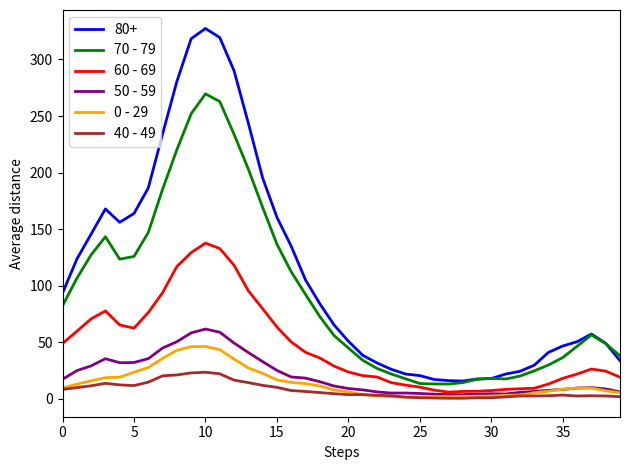

What is the greatest value displayed?

327.4